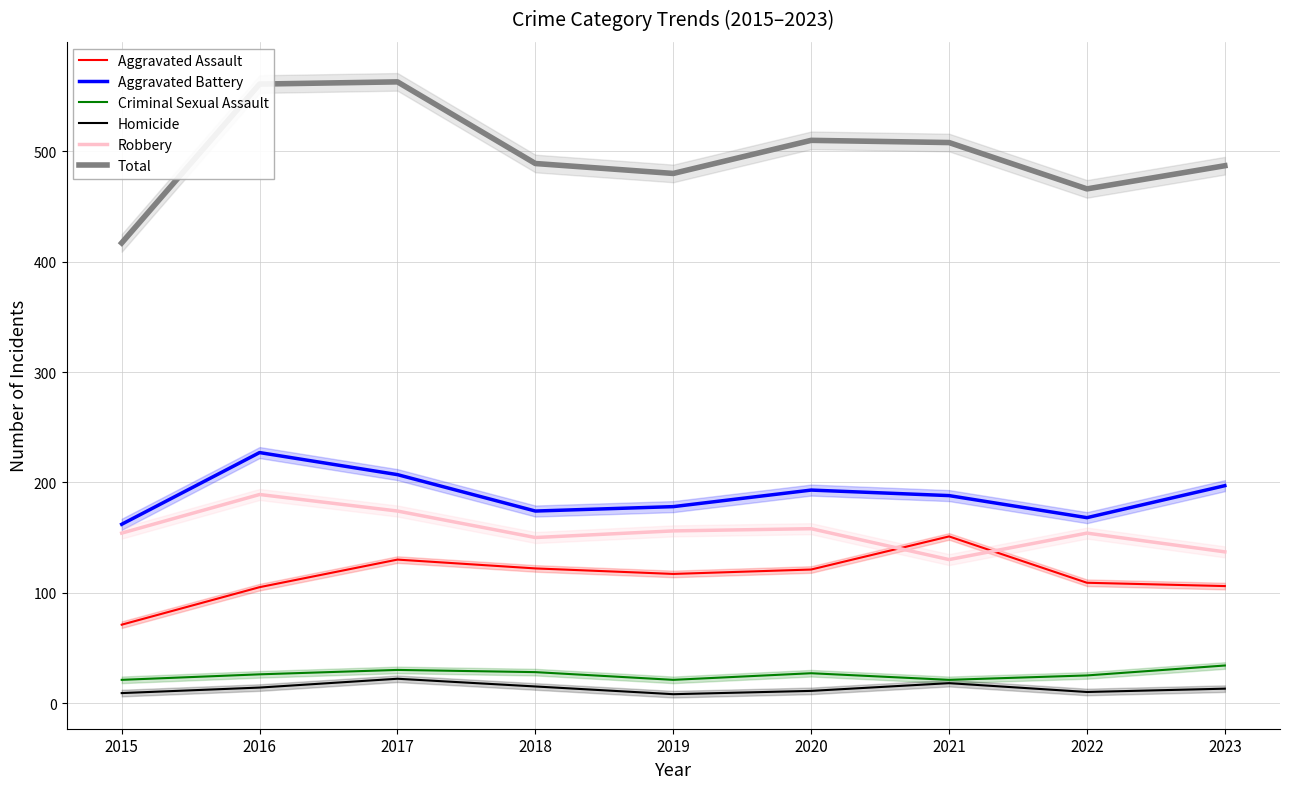

At how many categories does at least one series exceed 424?

8